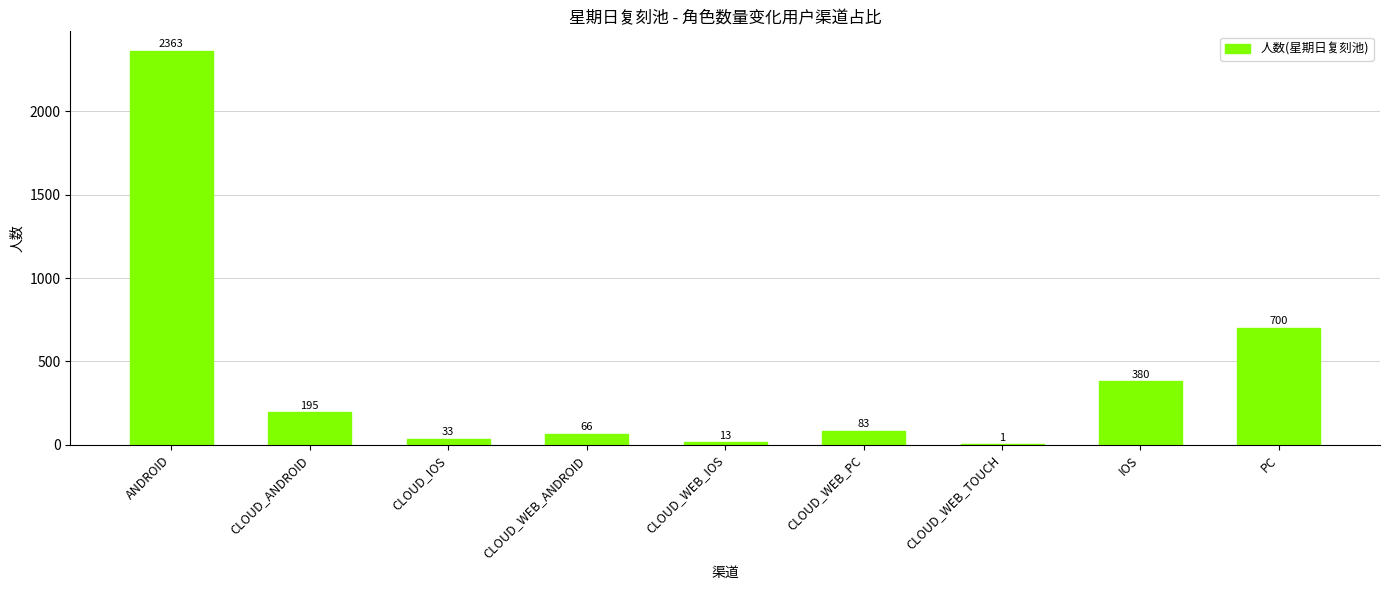

Approximately how many times larger is the value at CLOUD_IOS compared to IOS?

0.1